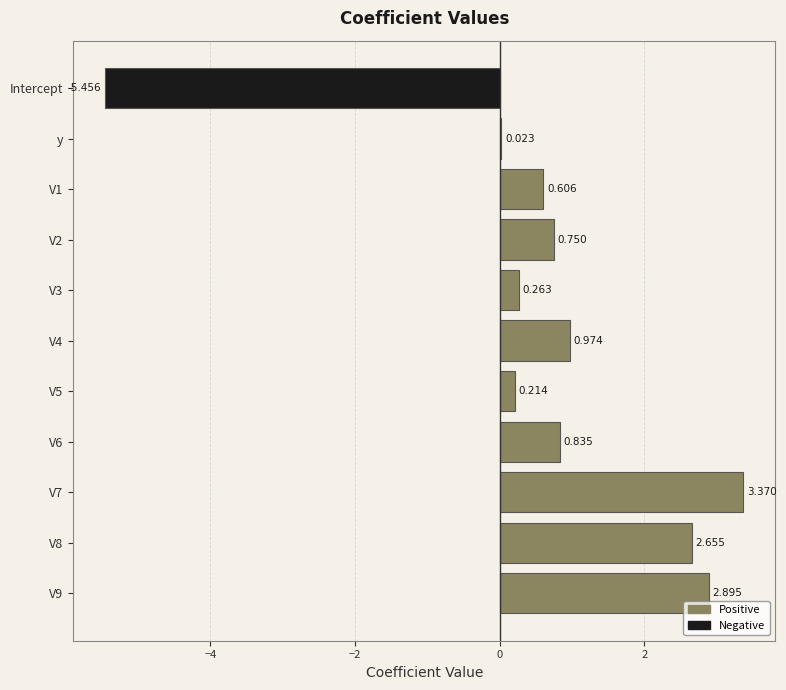

How many values are above zero?

10